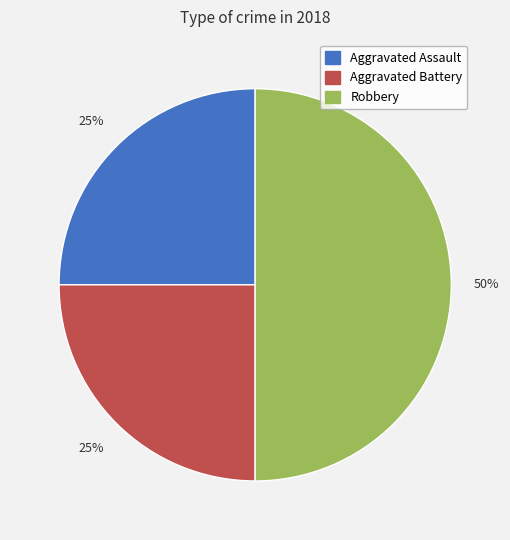

How many segments does this pie chart have?

3